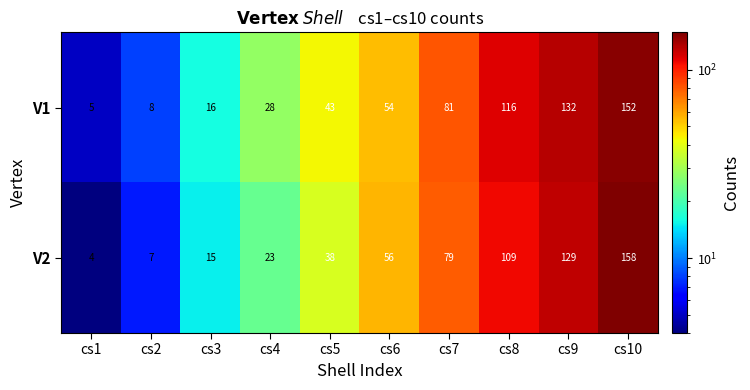

Reading right to left, extract all data points from this chart.

V1: 152	132	116	81	54	43	28	16	8	5
V2: 158	129	109	79	56	38	23	15	7	4